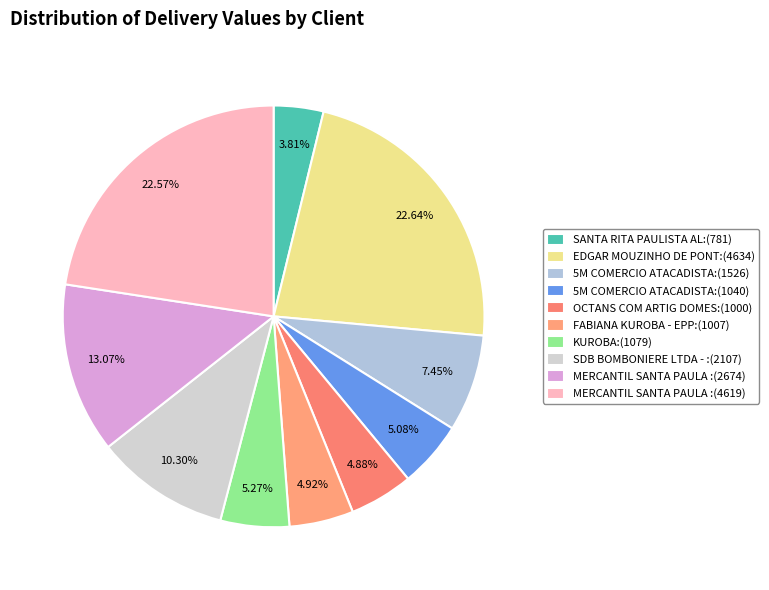

Is there any slice that represents more than half of the pie?

No